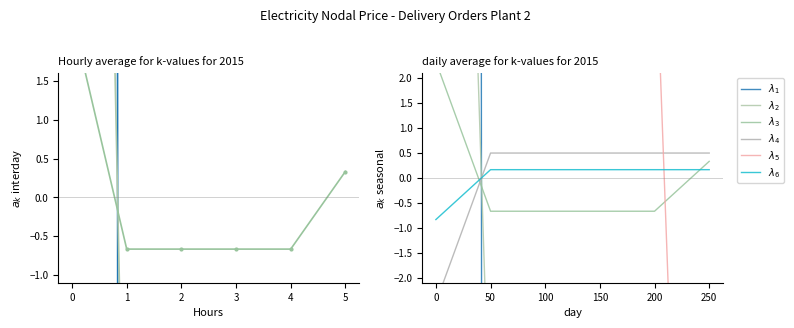

How many times do $\lambda_6$ and $\lambda_2$ cross each other?

1